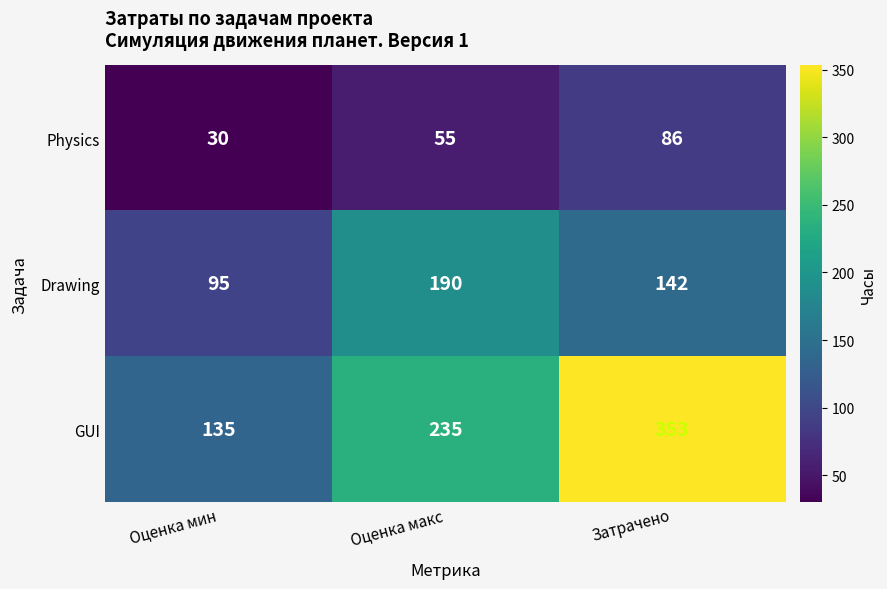

What is the average value of the GUI series?

241